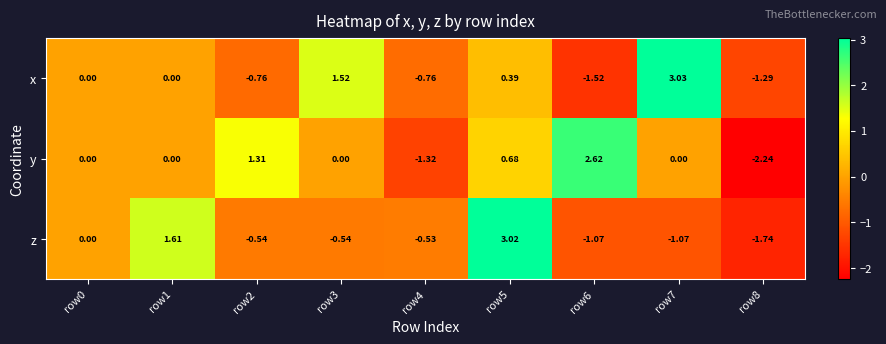

Is the value of x at row0 greater than the value of y at row5?

No